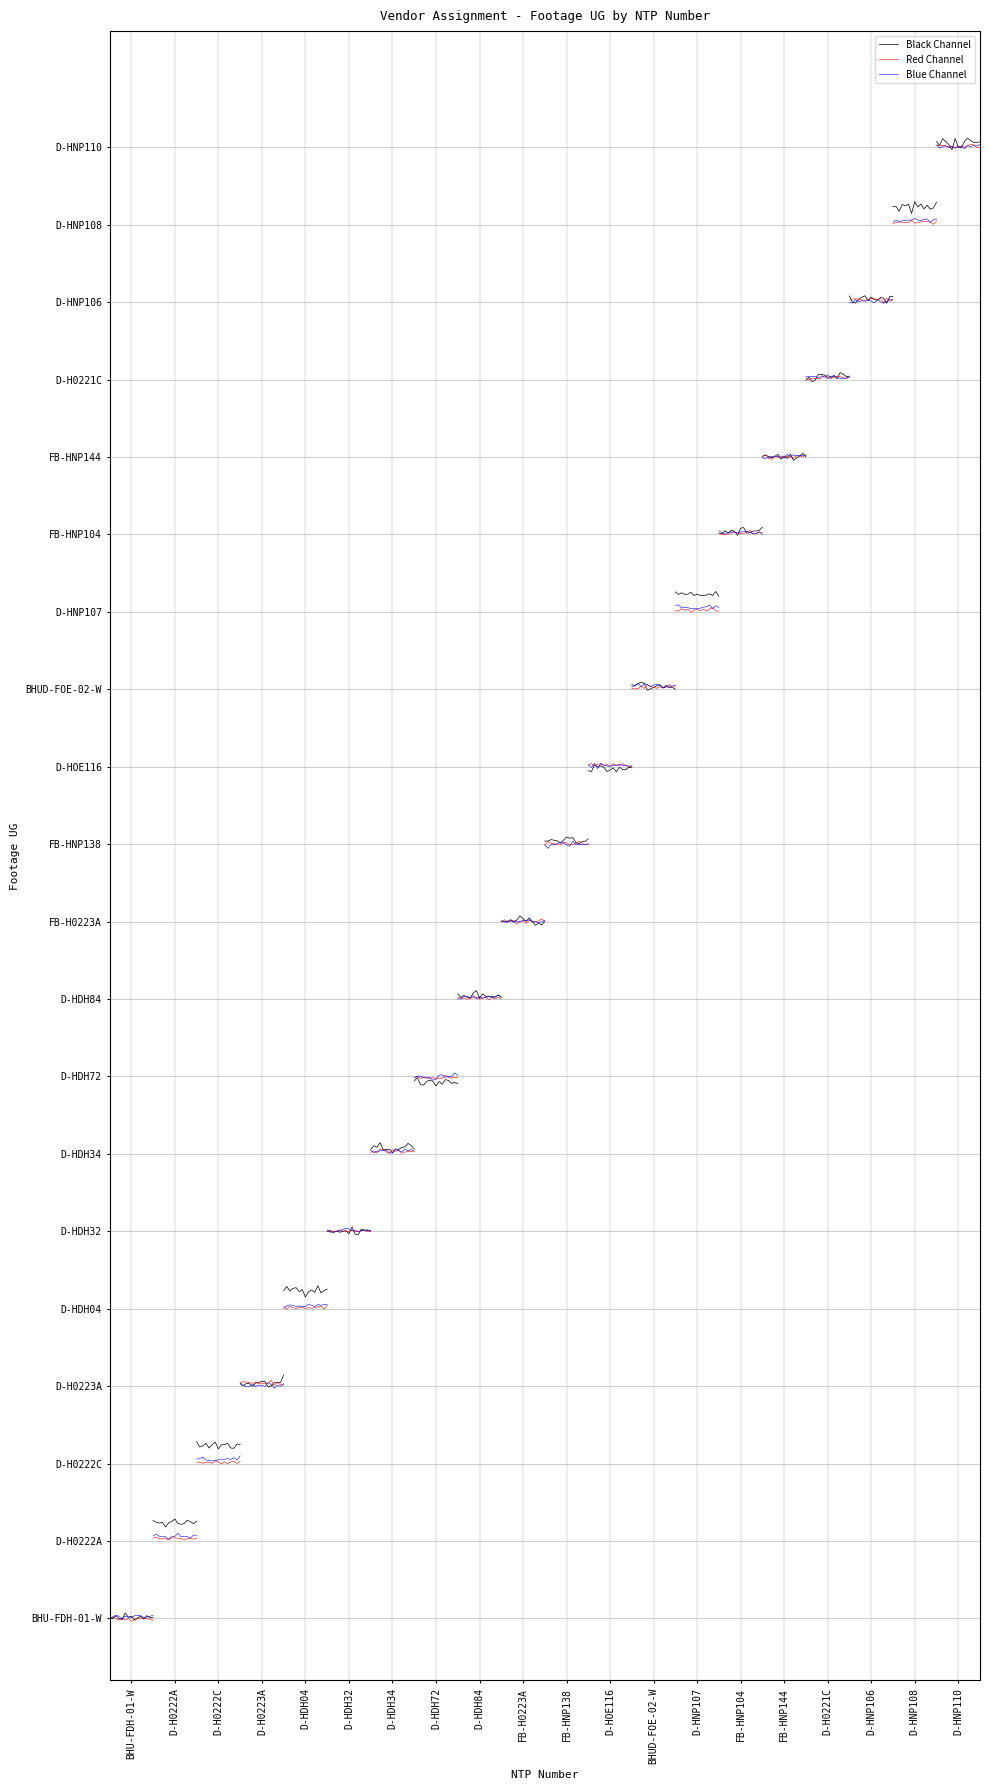

How many interior local valleys does the Black Channel series have?

6